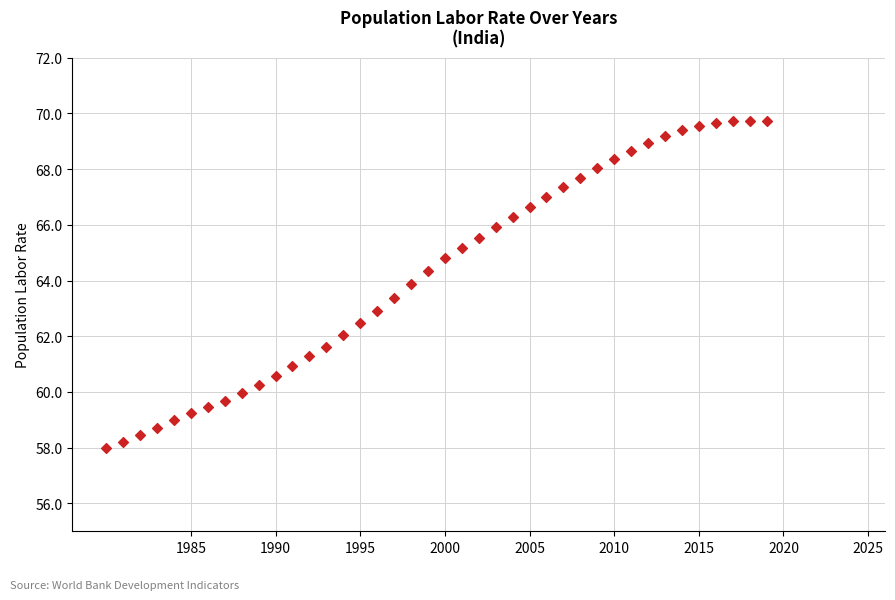

What is the range of Y values (max minus min)?

11.8